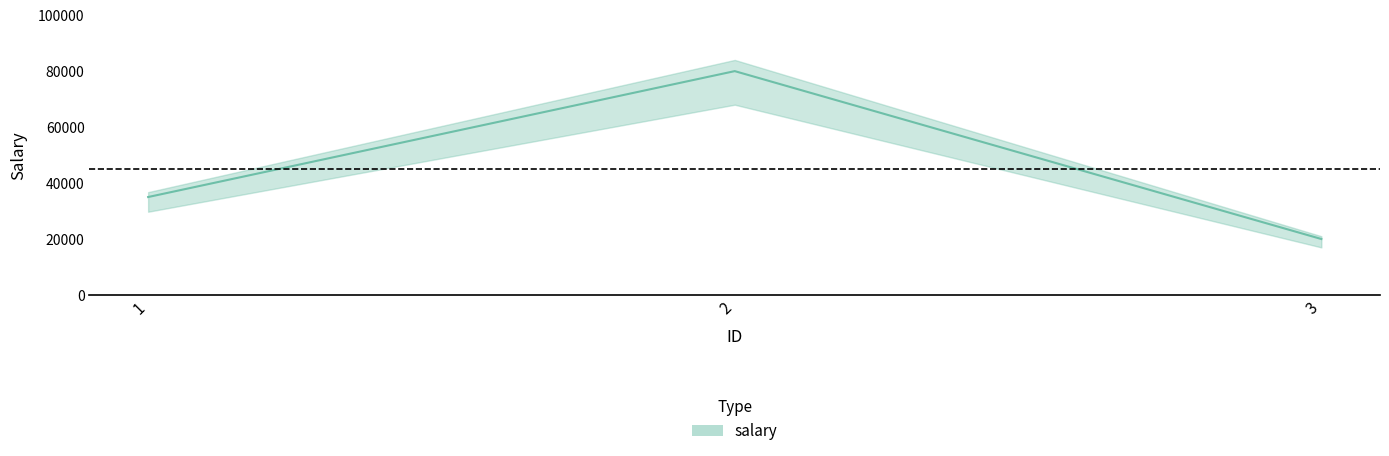

Rank the categories by value from highest to lowest.

2, 1, 3